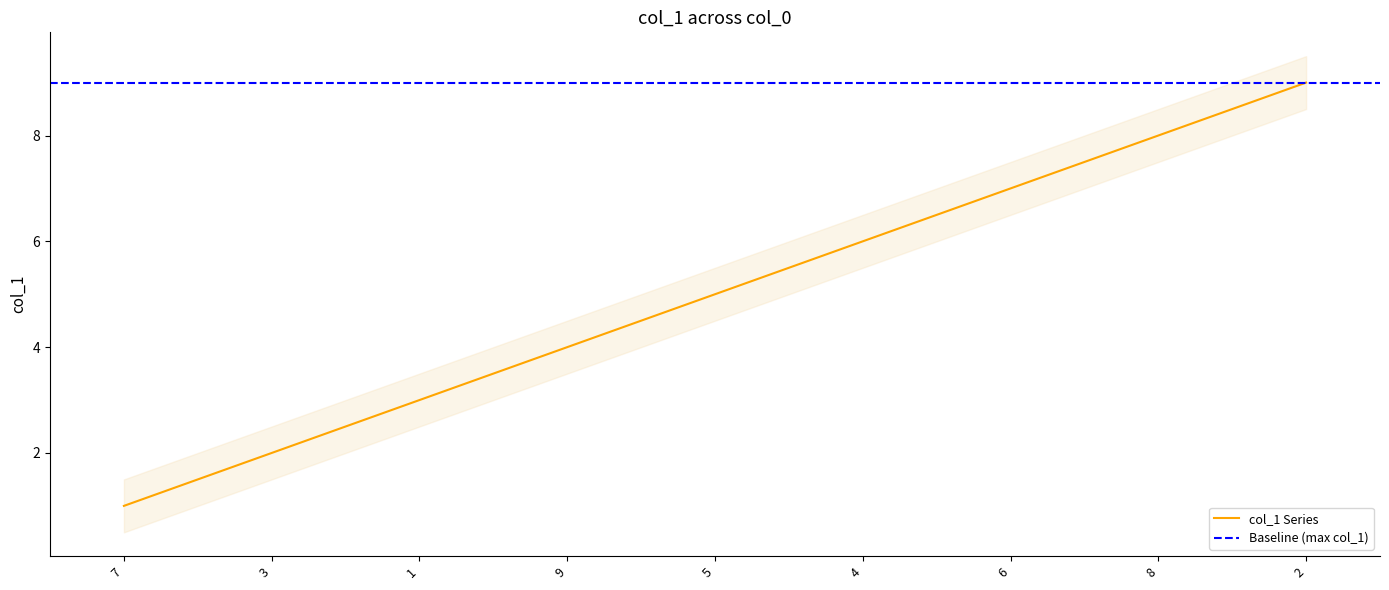

Rank the categories by value from highest to lowest.

2, 8, 6, 4, 5, 9, 1, 3, 7